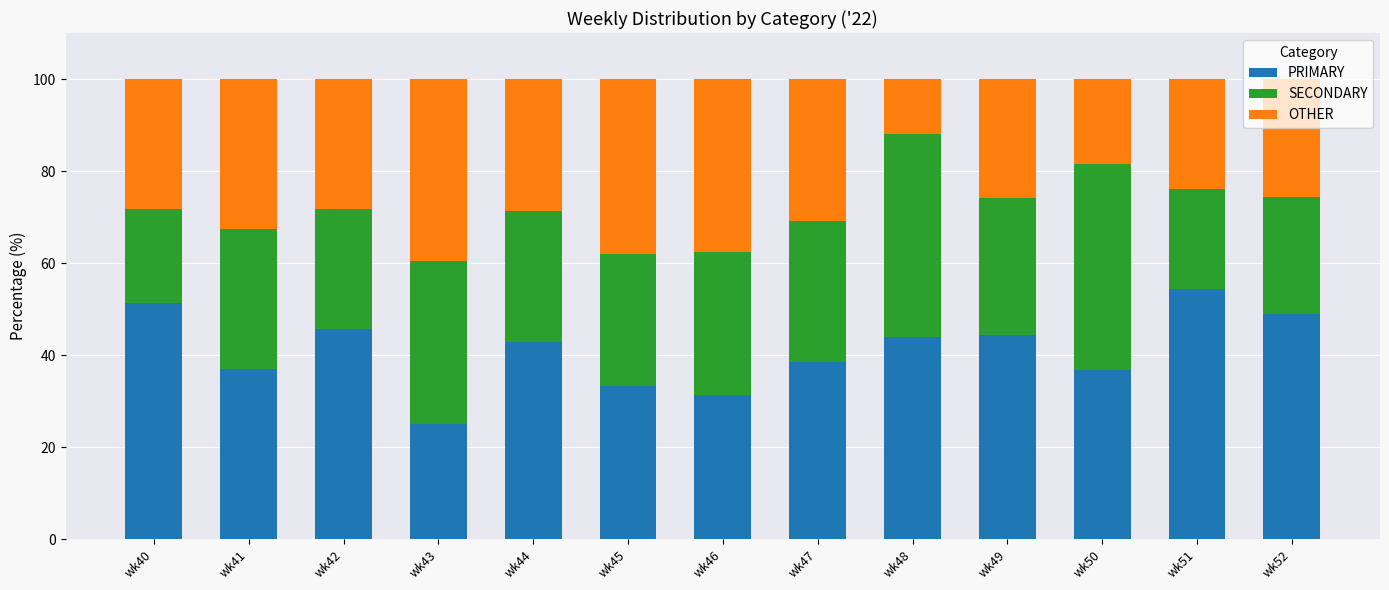

How many data points in PRIMARY are above 42?

7